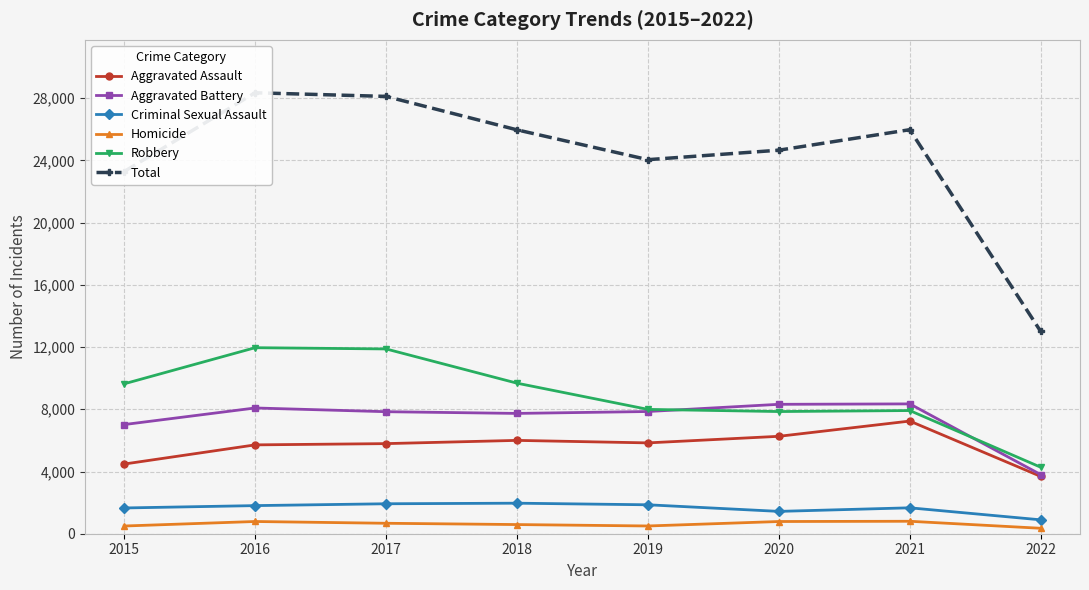

Rank the categories by Robbery value from highest to lowest.

2016, 2017, 2018, 2015, 2019, 2021, 2020, 2022